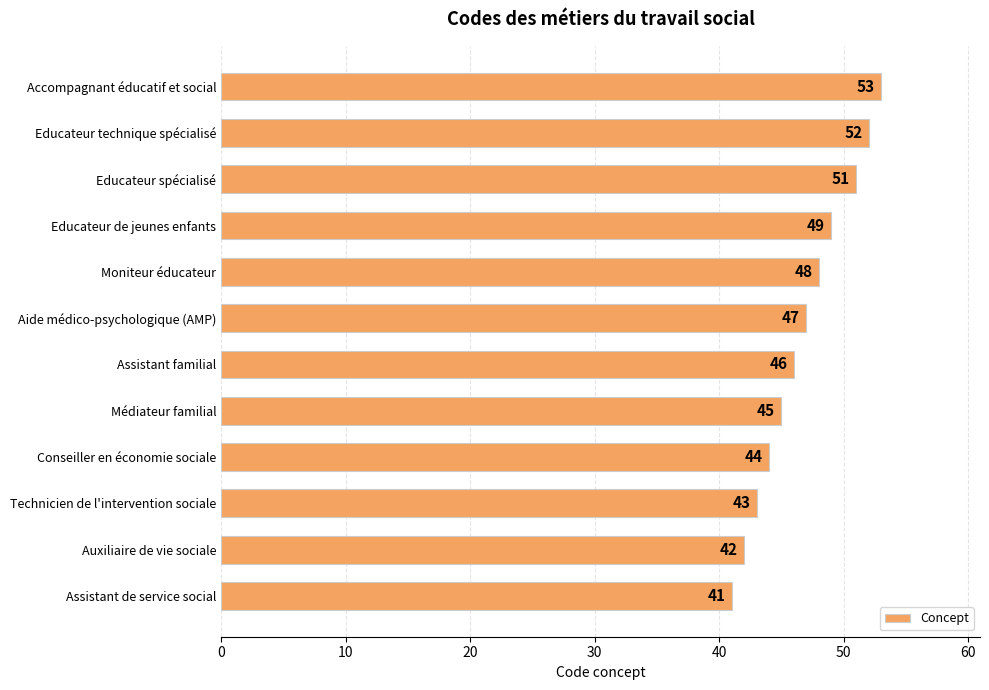

The chart shows a value of 95 at Accompagnant éducatif et social. True or false?

False